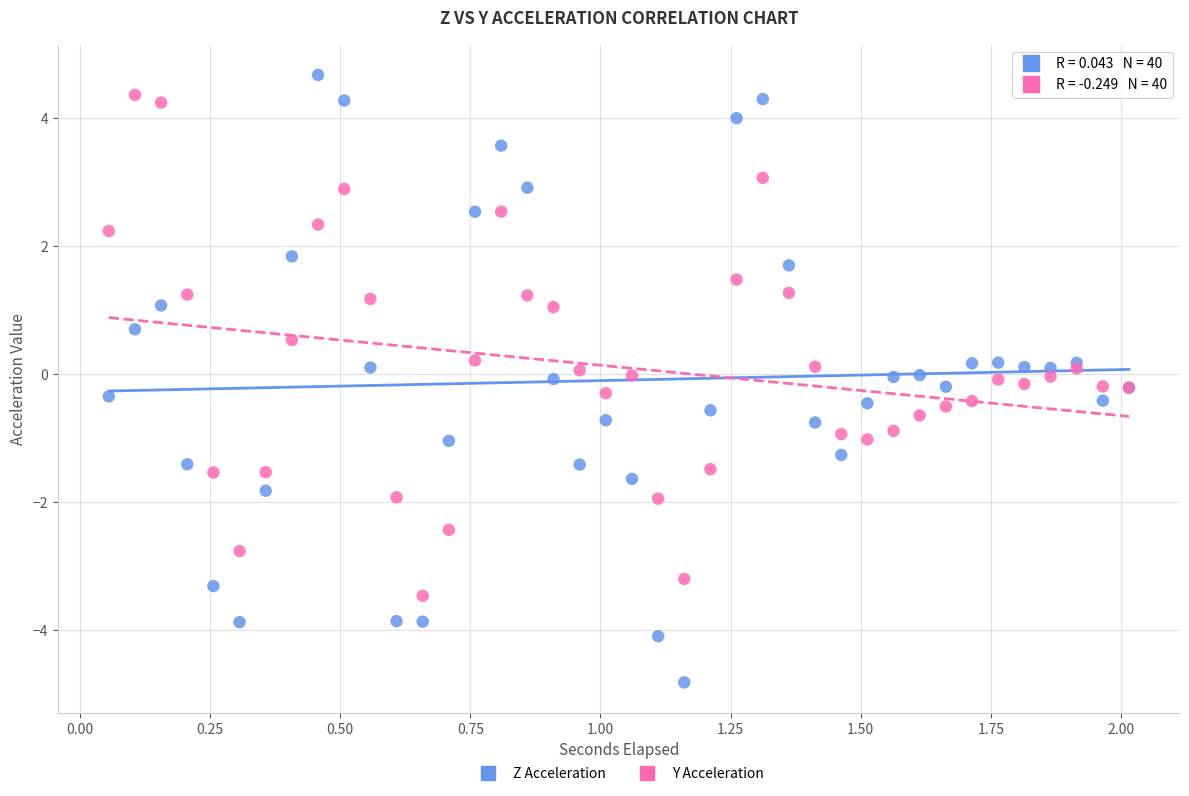

What is the X range (max minus min) for the scatter plot?

2.0